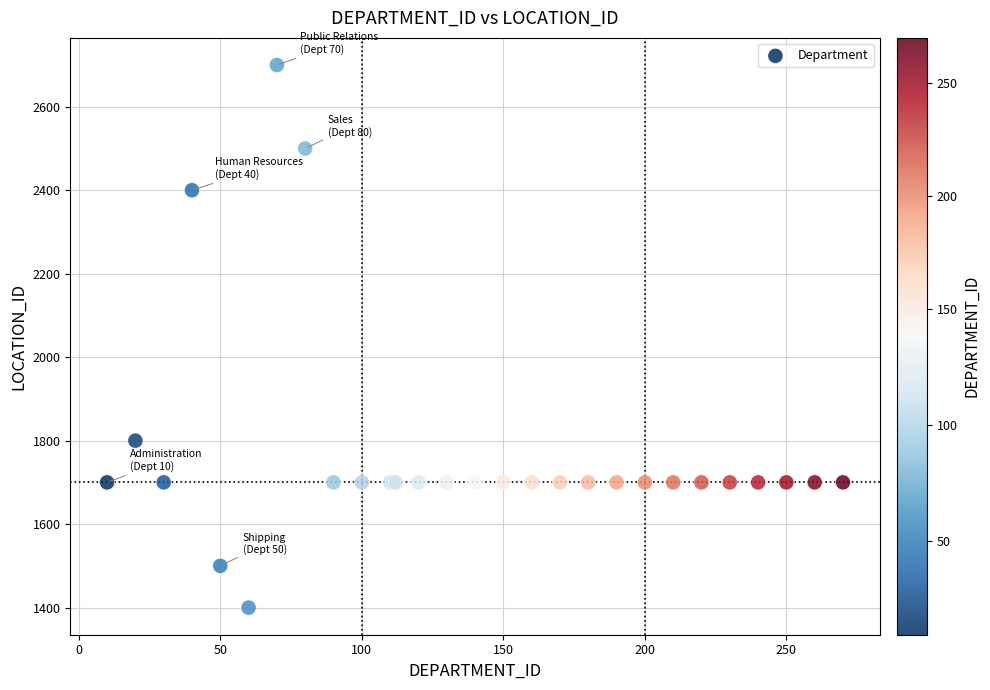

What Y value in the scatter plot is closest to 2050?

1800